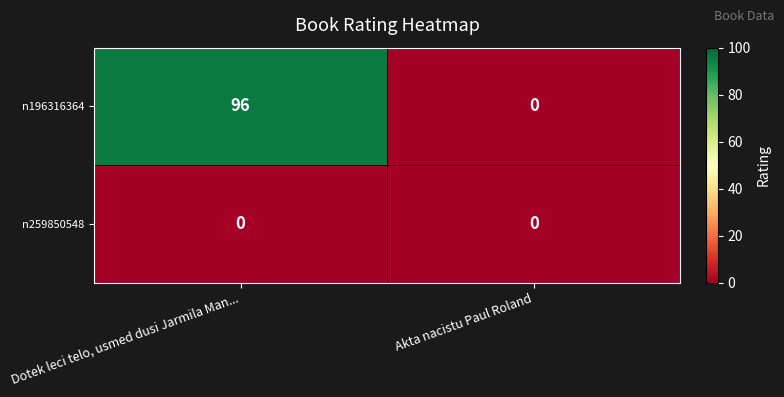

Reading left to right, transcribe all the data shown in this chart.

n196316364: Dotek leci telo, usmed dusi Jarmila Man...=96	Akta nacistu Paul Roland=0
n259850548: Dotek leci telo, usmed dusi Jarmila Man...=0	Akta nacistu Paul Roland=0